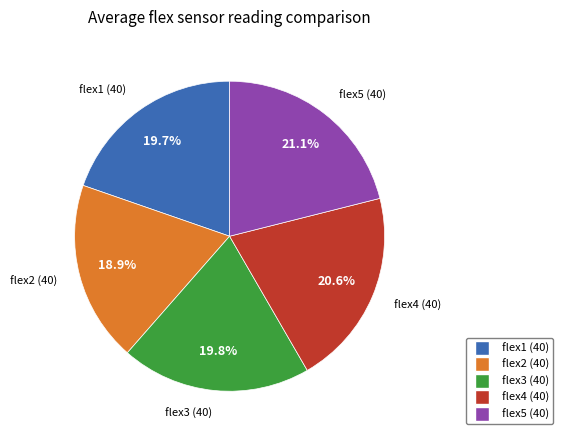

Combined, what portion of the pie is flex3 and flex1?

39.5%